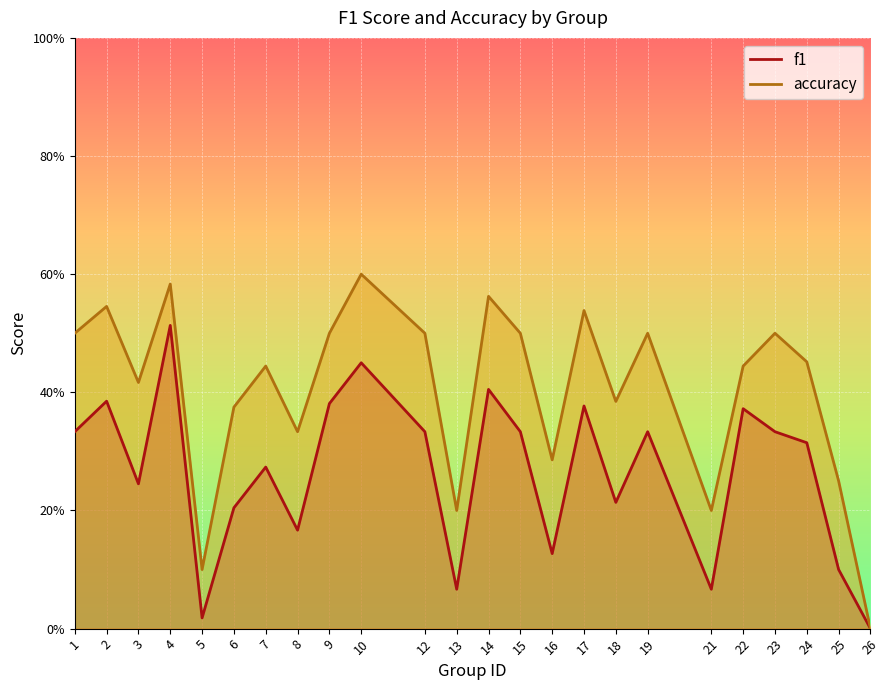

What is the maximum value shown in the chart?

0.6